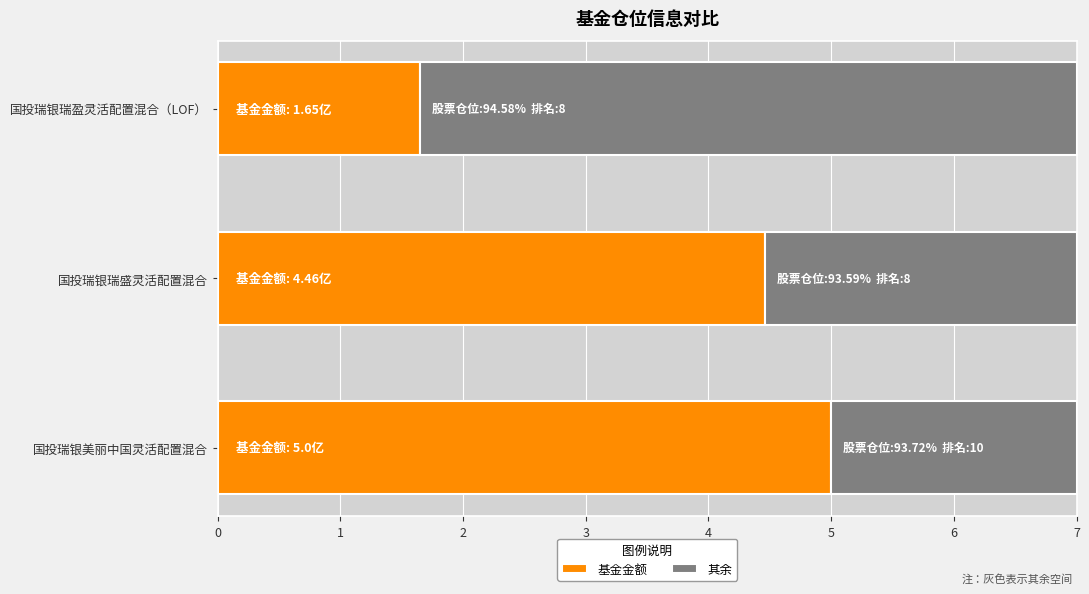

At which label does 基金金额 reach its peak?

国投瑞银美丽中国灵活配置混合